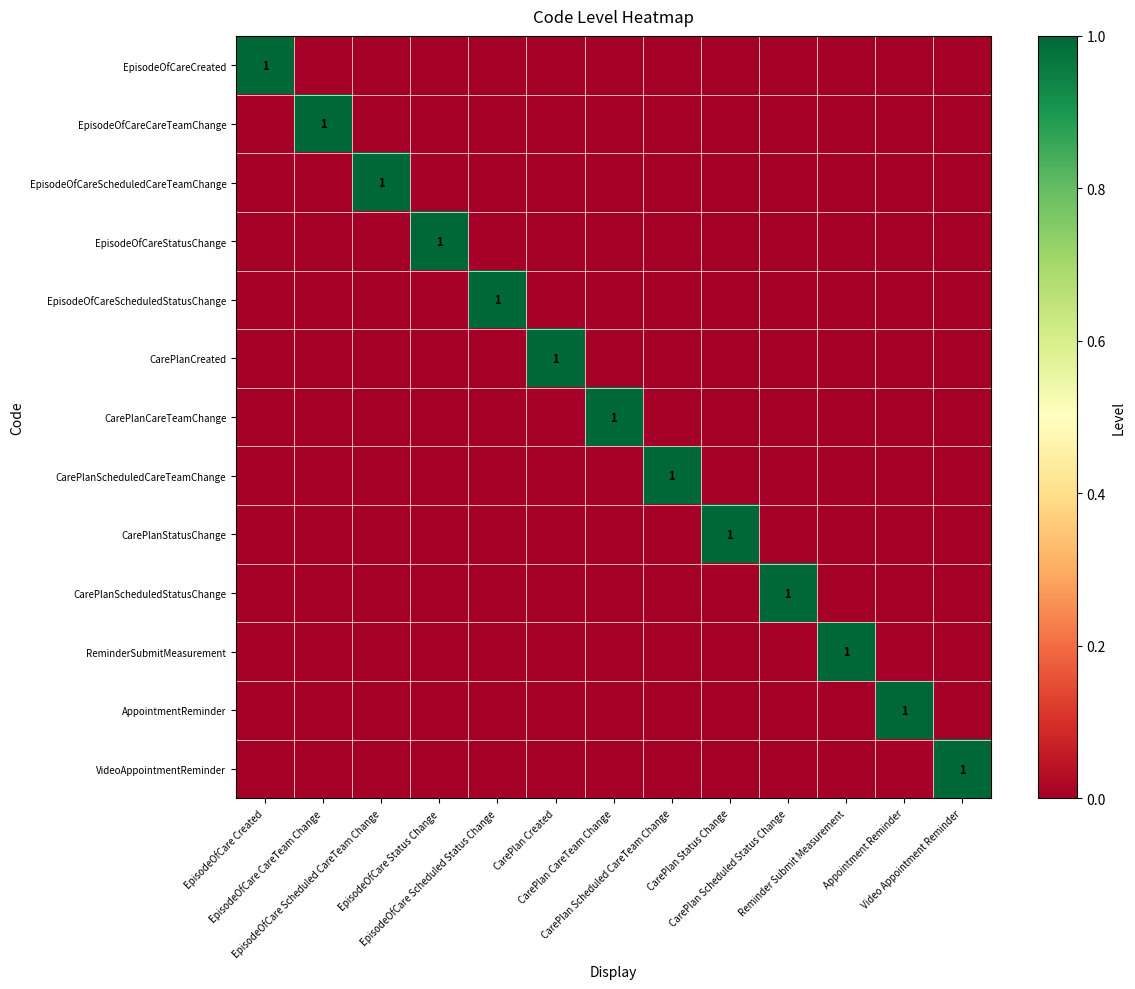

At which category is the sum across all series the highest?

EpisodeOfCare Created